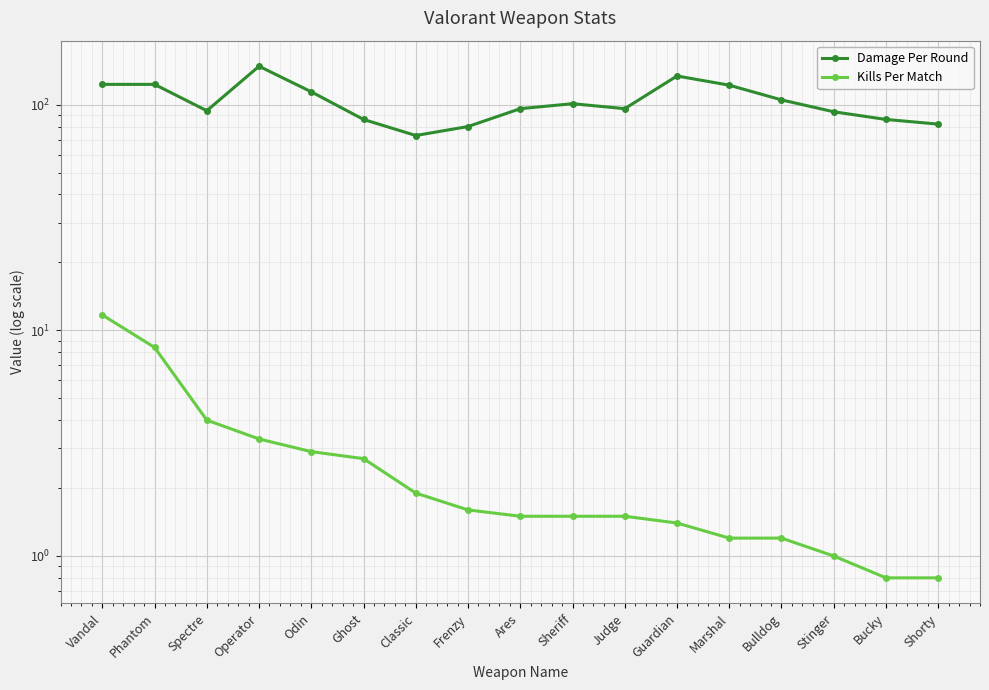

True or false: Damage Per Round and Kills Per Match intersect in this chart.

False